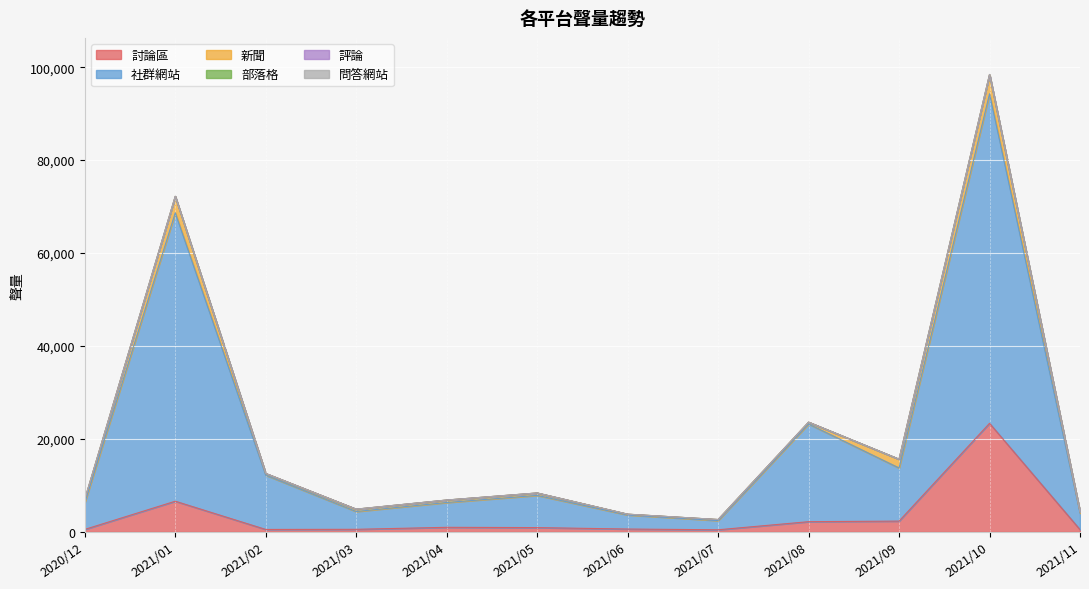

What is the total value across all series at 2021/08?

23592